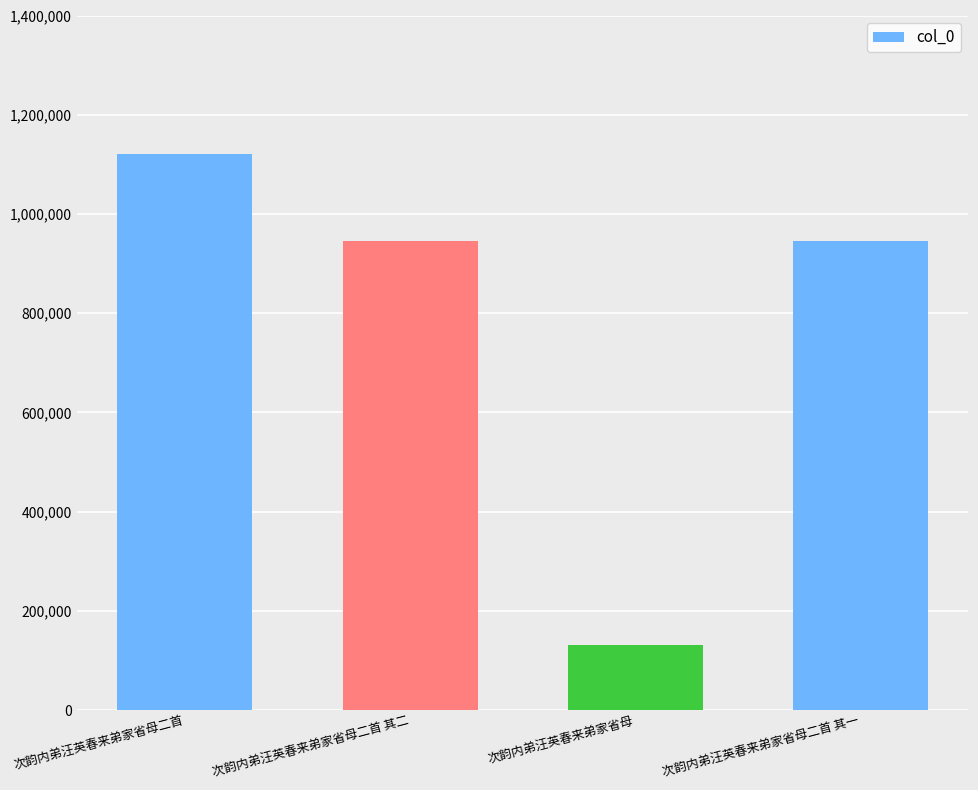

What is the greatest value displayed?

1119994